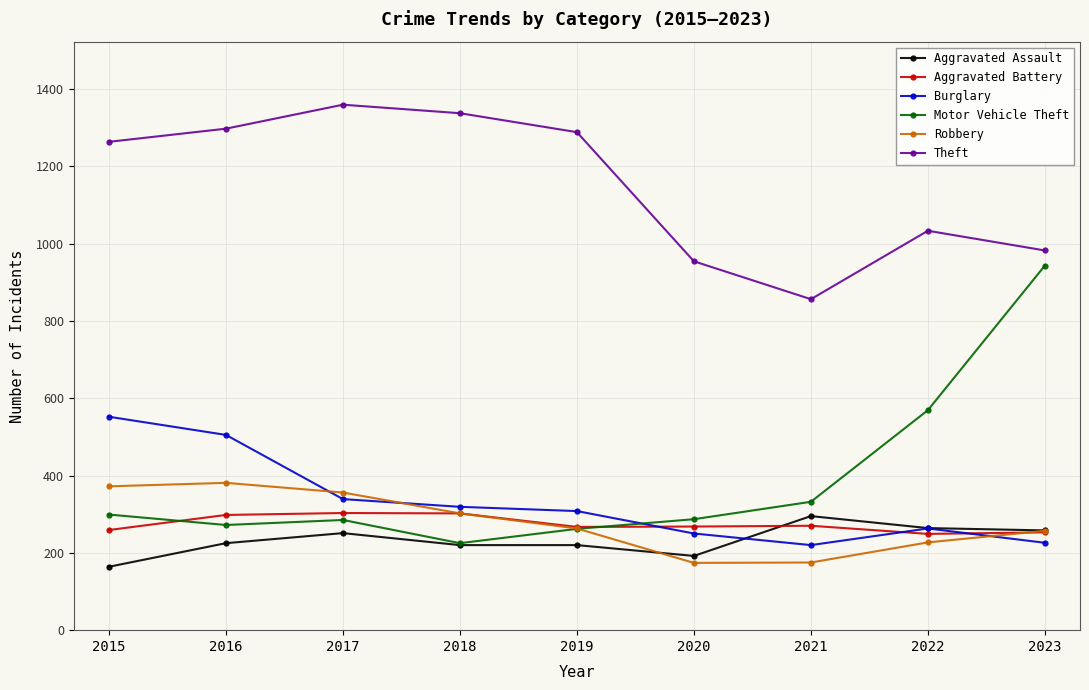

What is the difference between the highest and lowest values at 2019?

1068